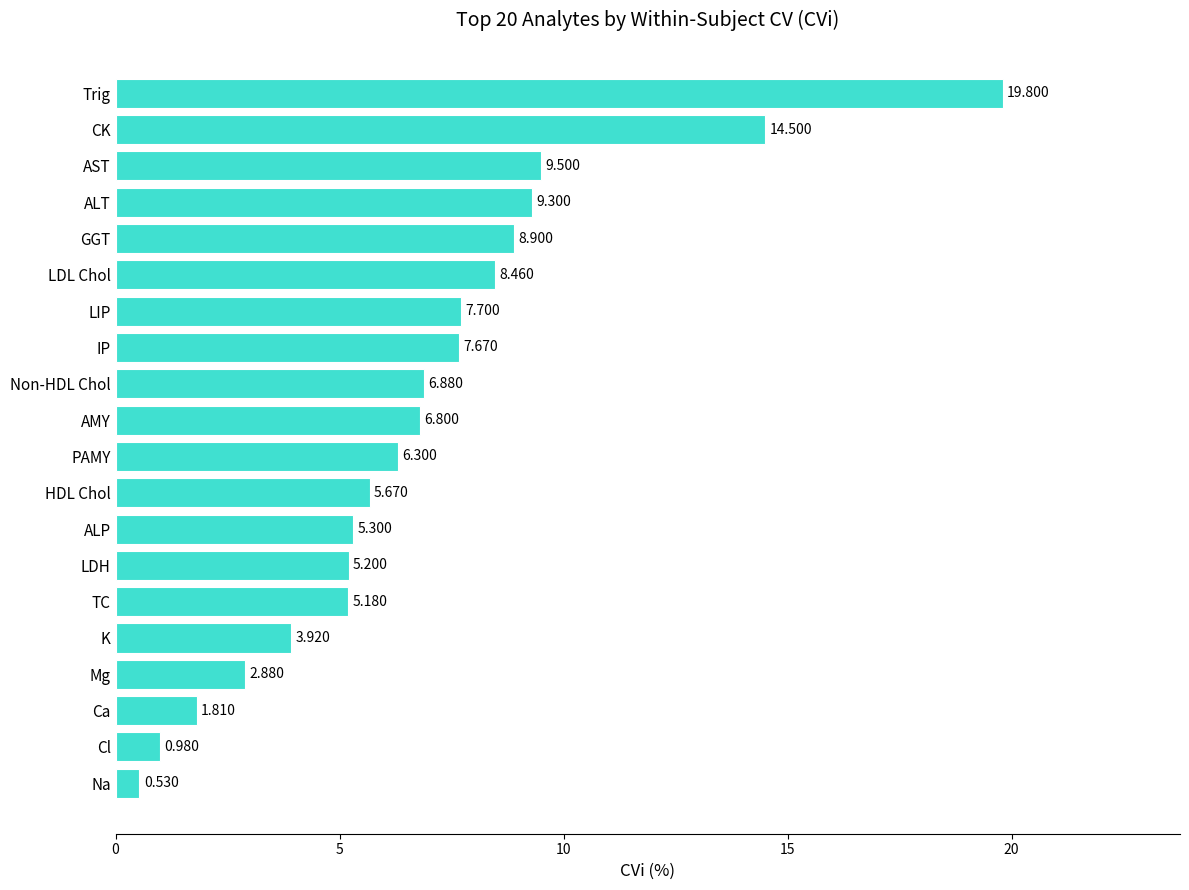

Which has a higher value, Mg or ALP?

ALP